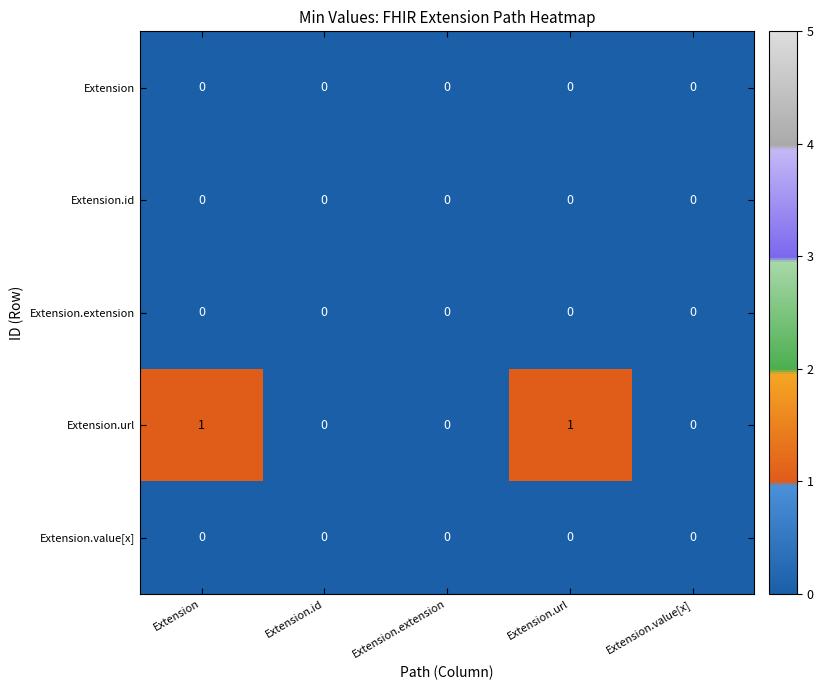

Which series has the widest spread of values?

Extension.url